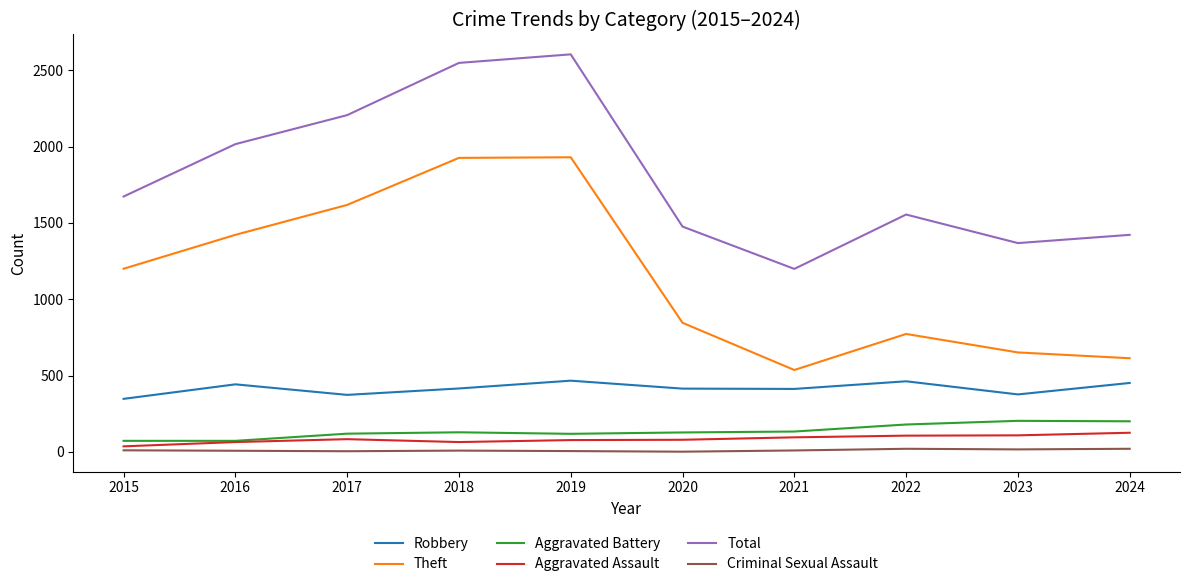

Which series changed the most between 2015 and 2020?

Theft